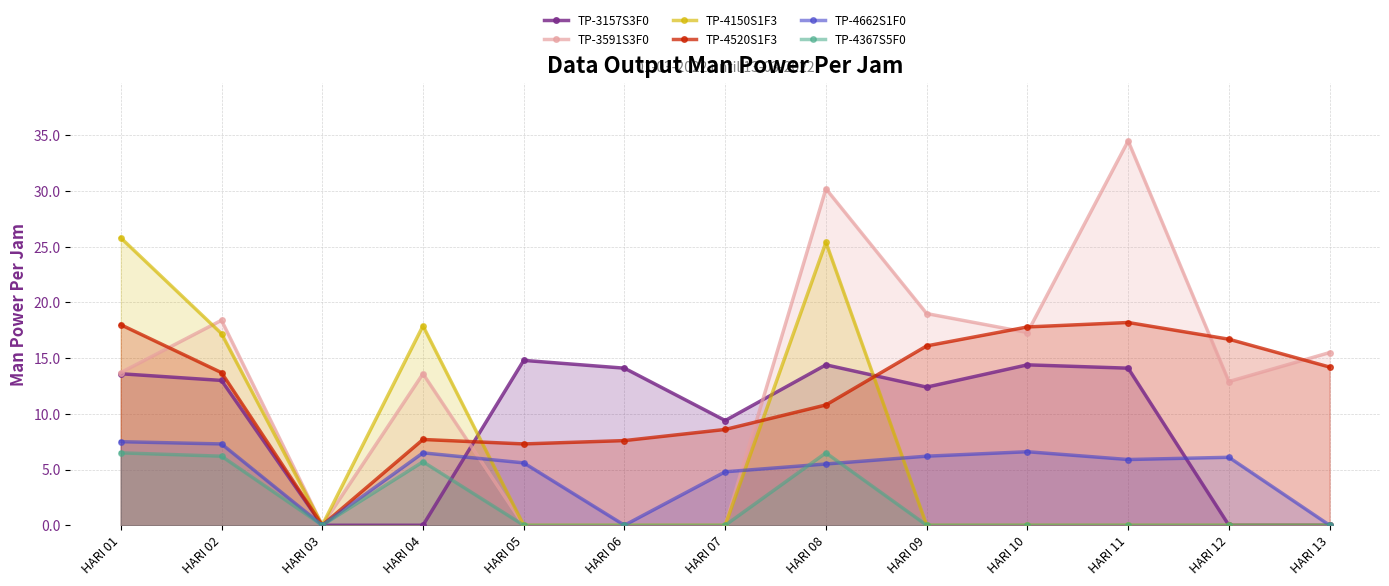

At which category does TP-4662S1F0 reach its first local valley?

HARI 03